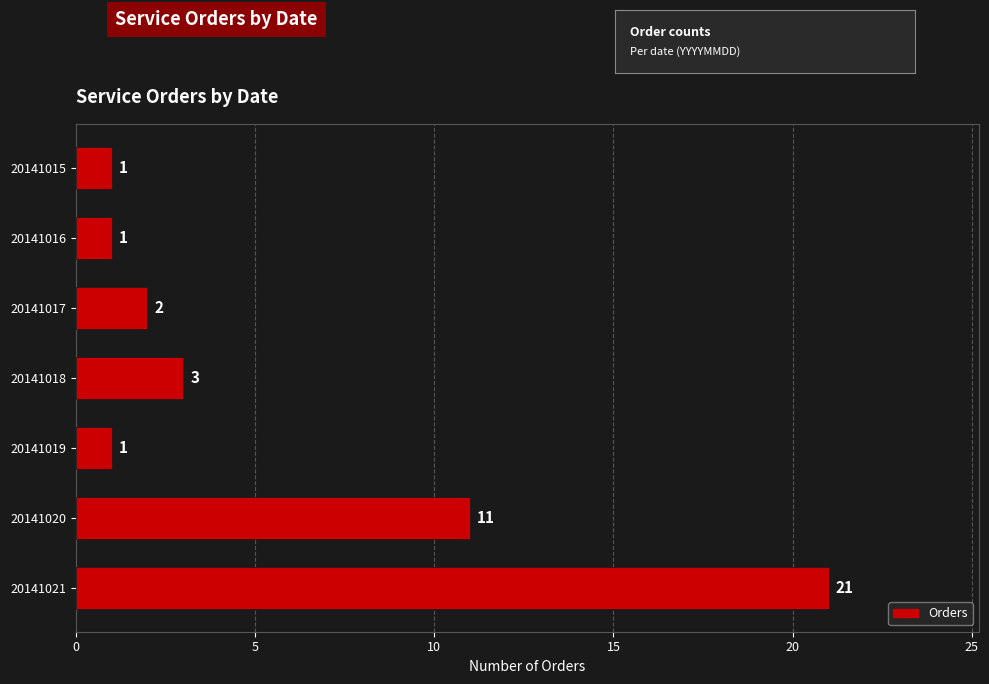

True or false: the data shows 11 at 20141020.

True